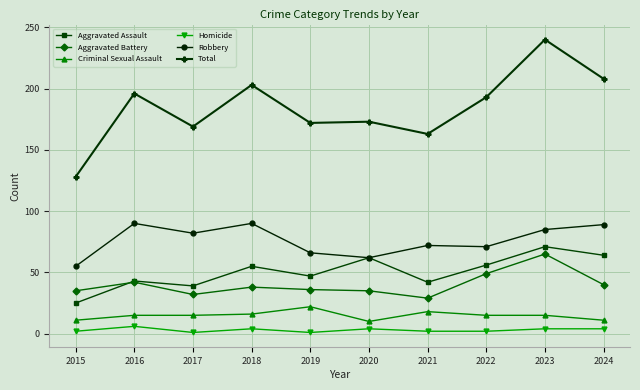

How many series are shown in this chart?

6